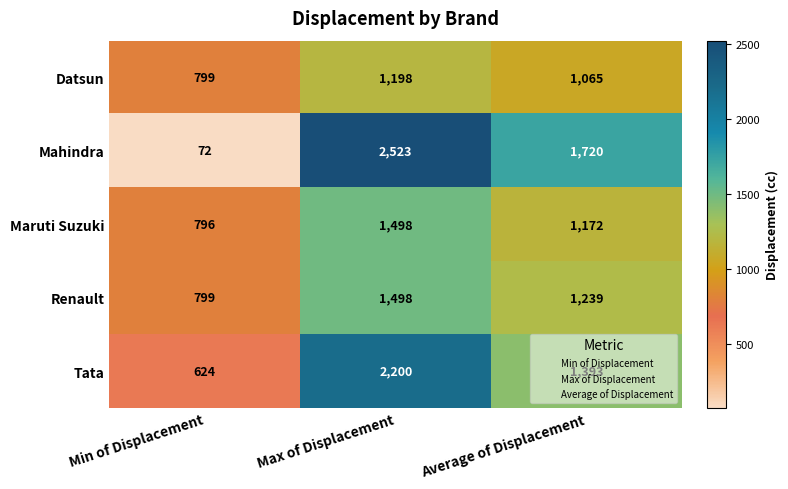

True or false: Maruti Suzuki has a value of 796 at Min of Displacement.

True